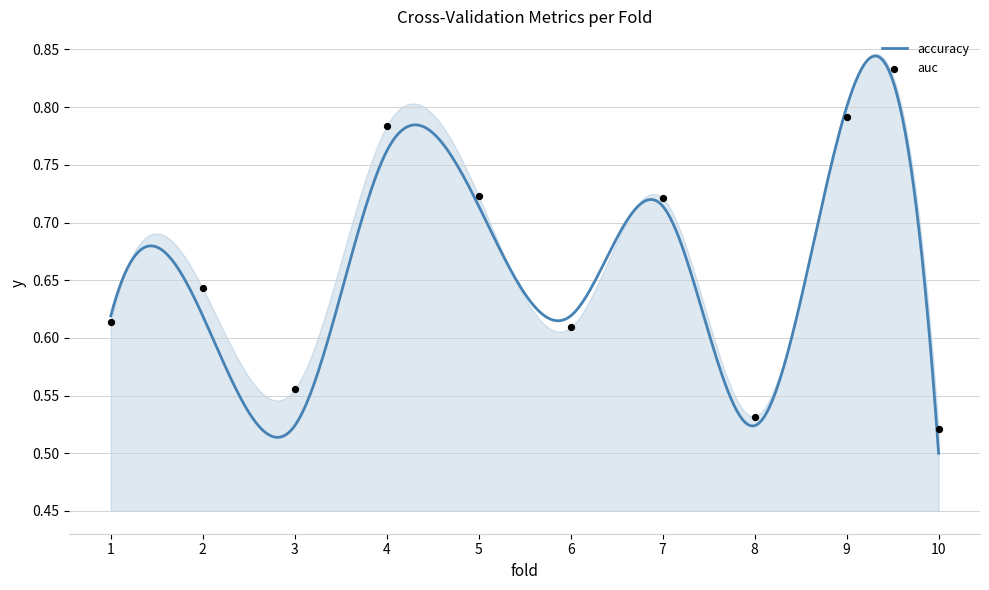

At how many categories does at least one series exceed 0?

10